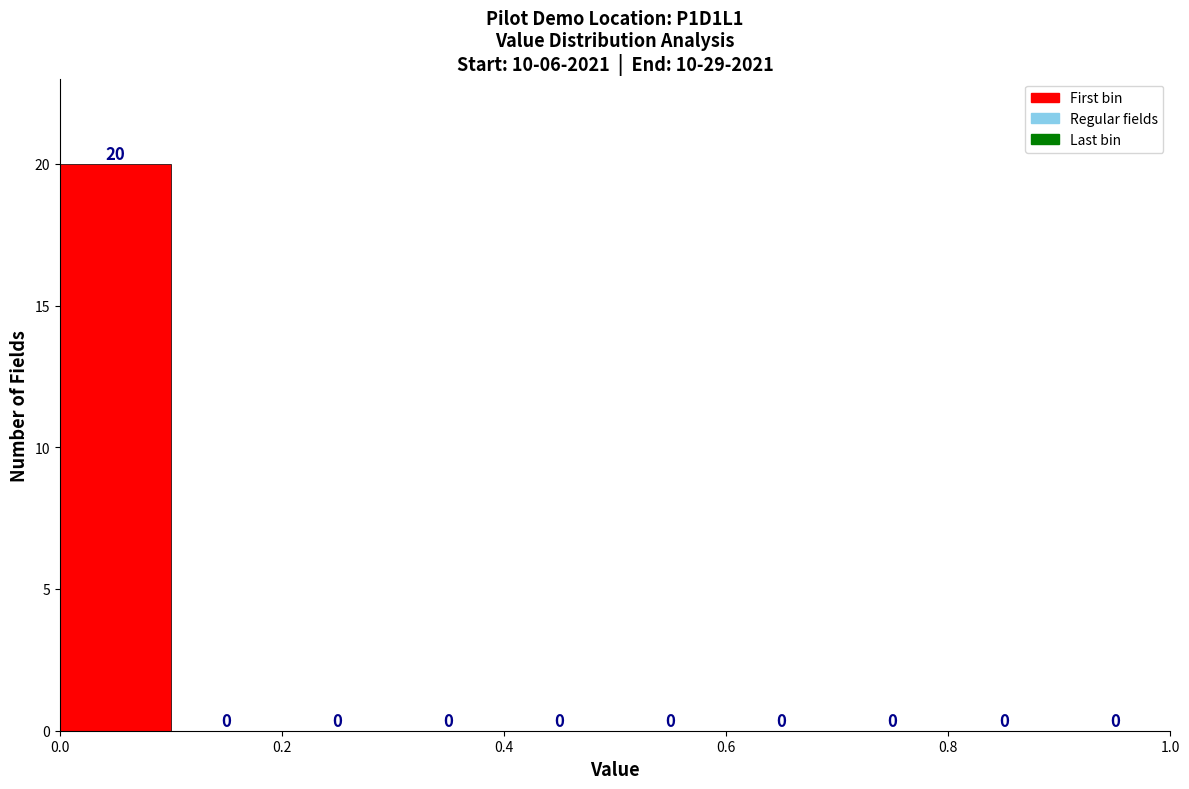

Reading left to right, list every bar in this chart as the range it spans on the x-axis followed by its height.

0.0 to 0.1: 20
0.1 to 0.2: 0
0.2 to 0.3: 0
0.3 to 0.4: 0
0.4 to 0.5: 0
0.5 to 0.6: 0
0.6 to 0.7: 0
0.7 to 0.8: 0
0.8 to 0.9: 0
0.9 to 1.0: 0